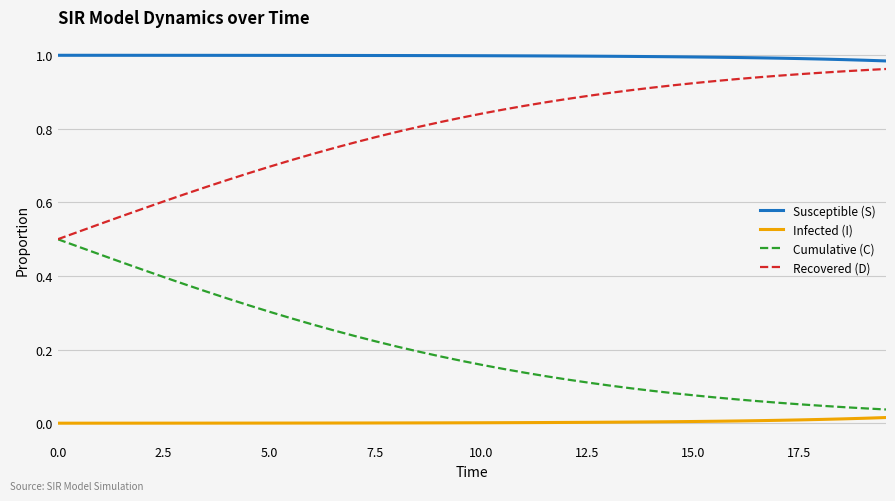

Count the number of data series in this chart.

4